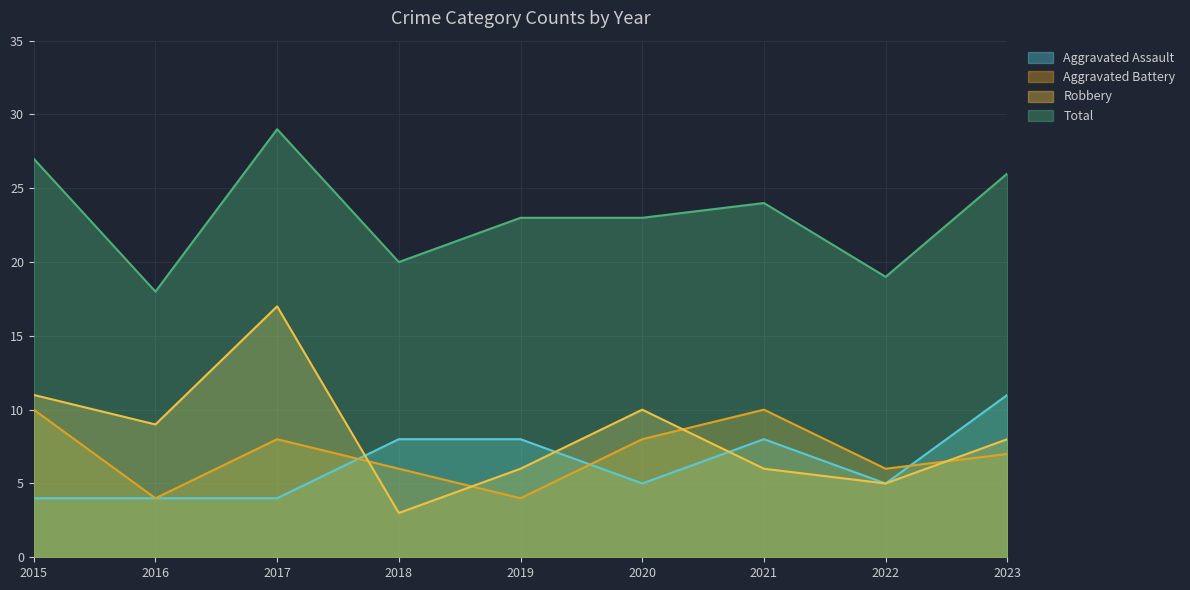

What is the value of the Total point at the 1st from the left?

27